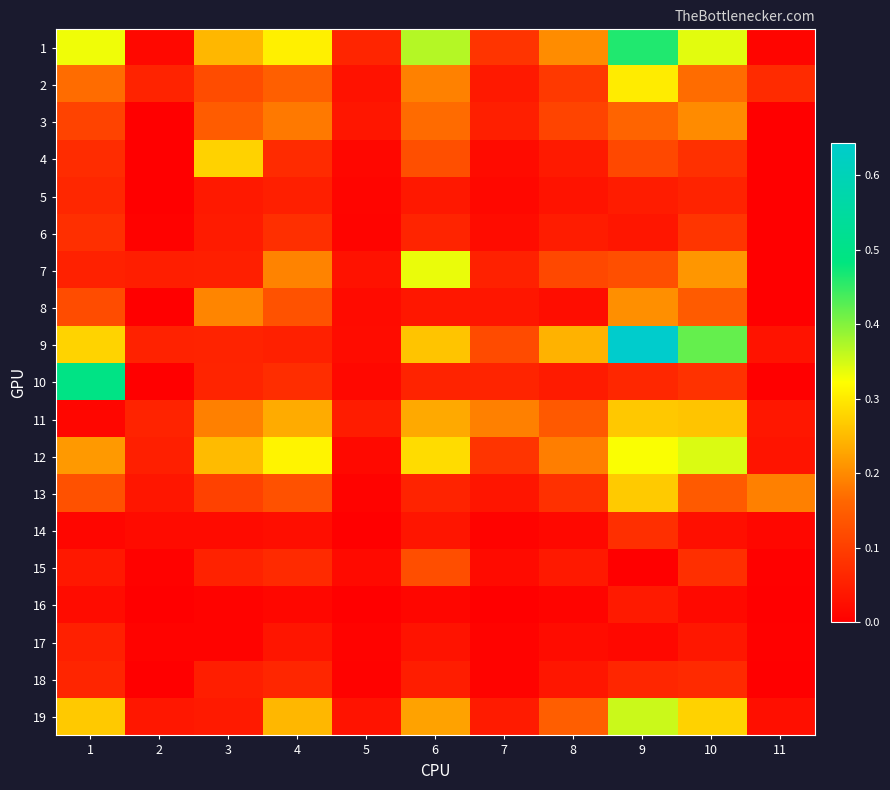

How many categories are shown in the chart?

11